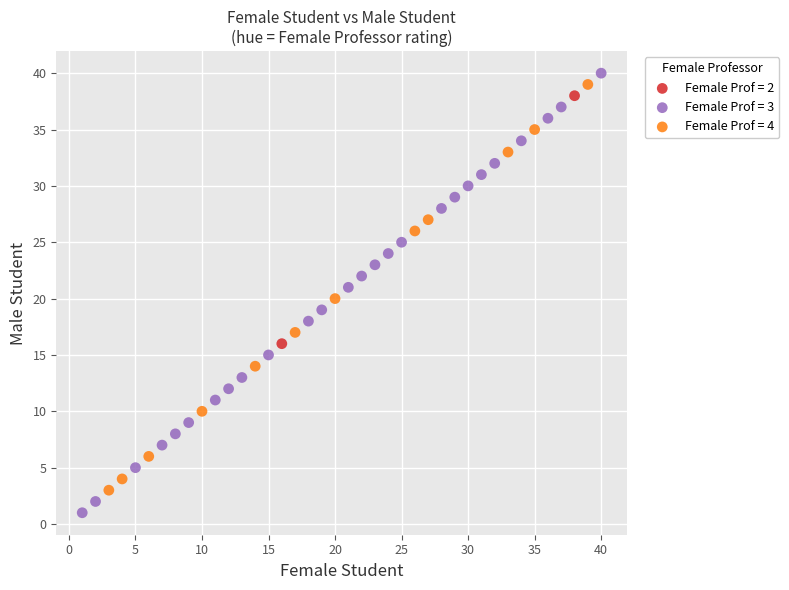

What are all the series names shown in the legend?

Female Prof = 2, Female Prof = 3, Female Prof = 4